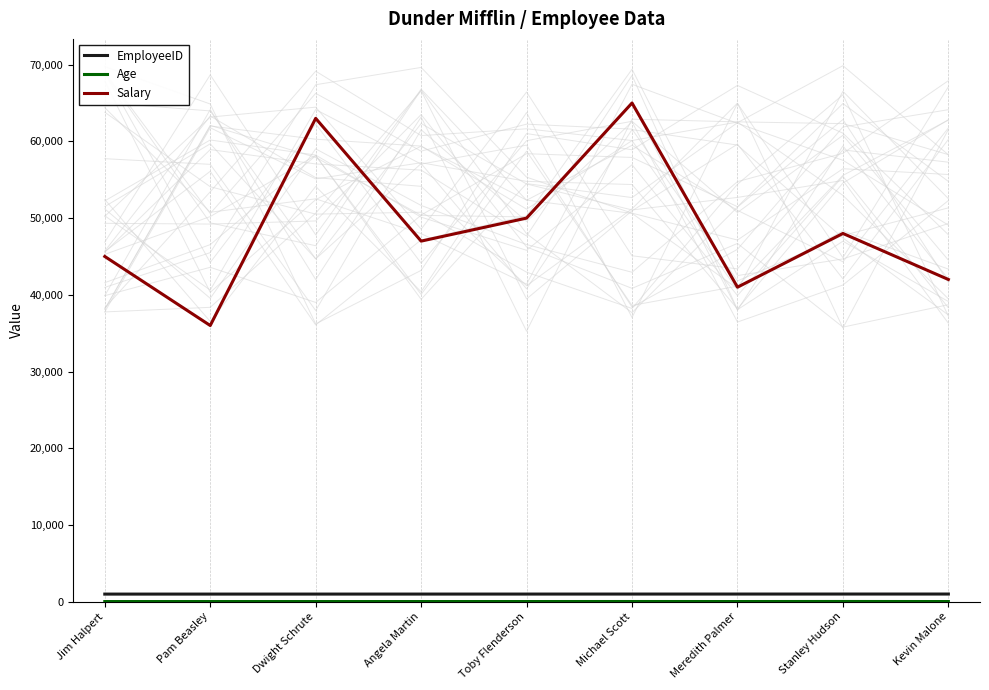

What is the average value of the Age series?

32